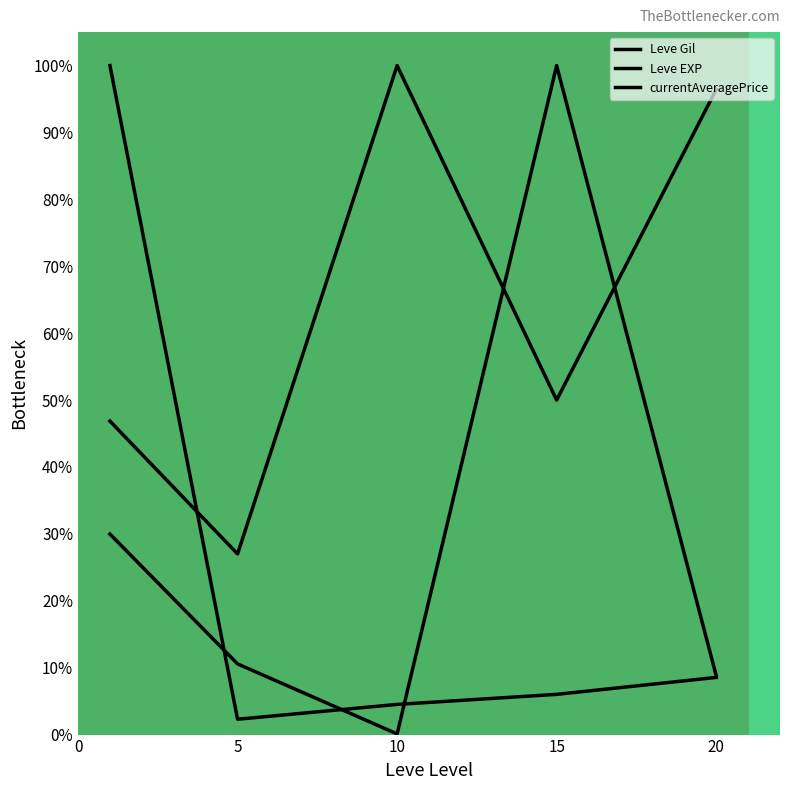

Which has a higher value, 10 or 15?

10